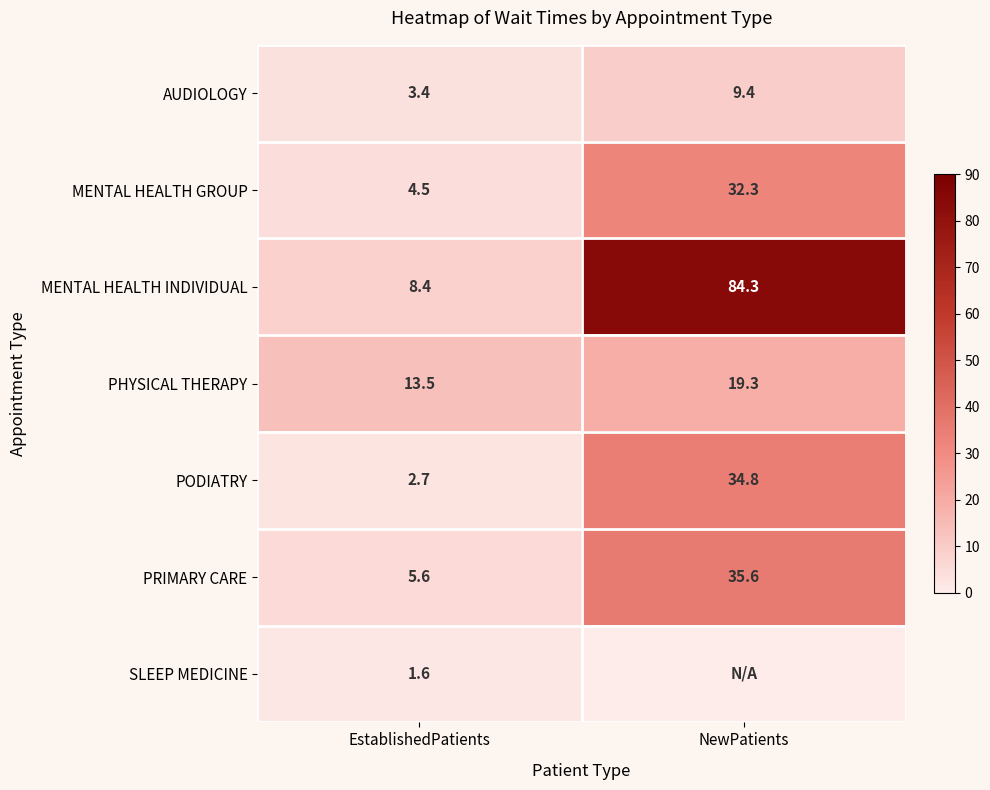

What is the sum of all MENTAL HEALTH INDIVIDUAL values?

92.7